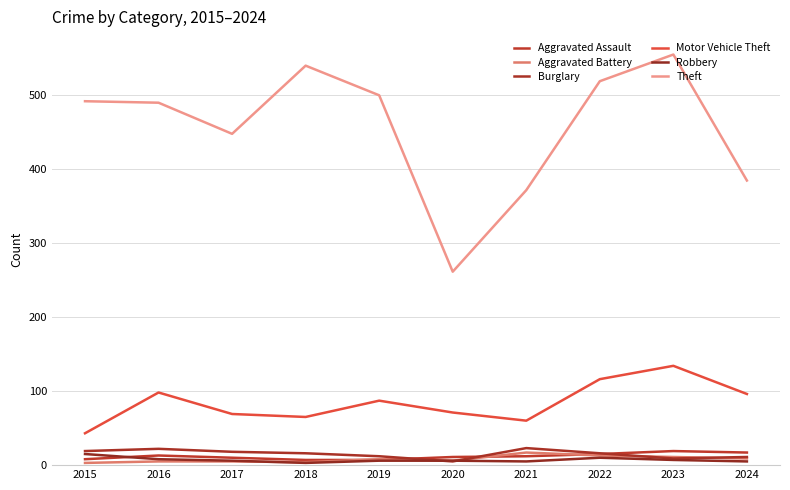

What value does the Aggravated Battery series have at 2023?

11